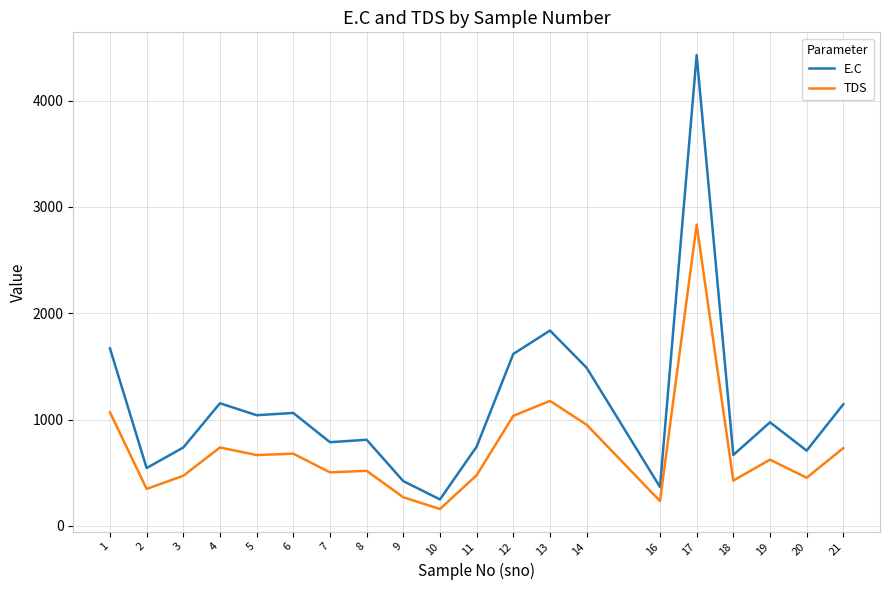

What is the difference between the TDS values at 14 and 11?

474.9